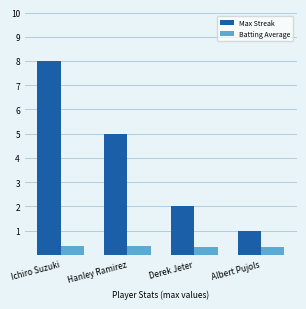

What is the sum of all Max Streak values?

16.0